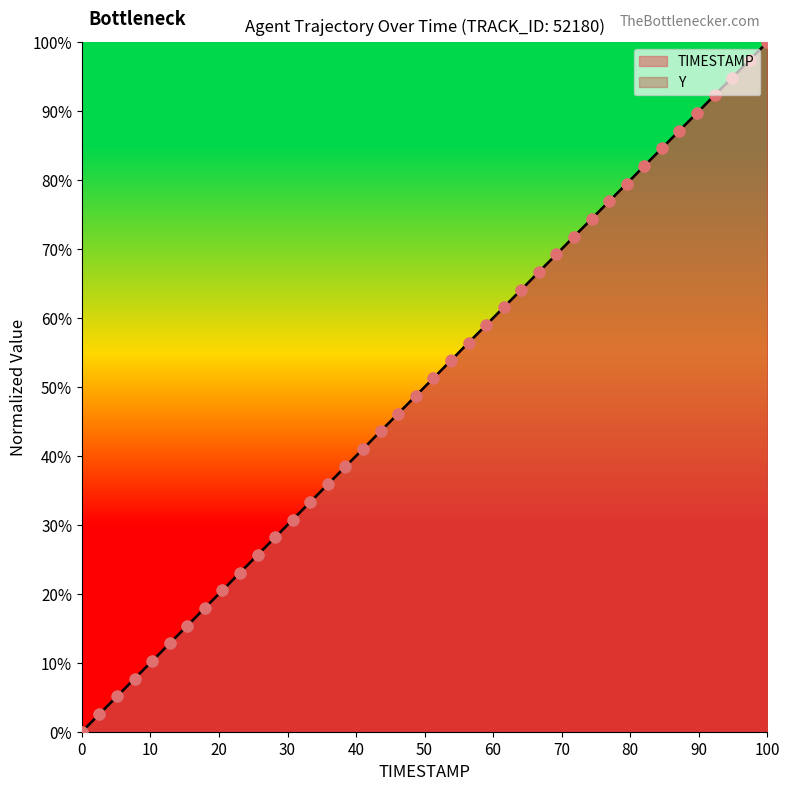

Which series reaches the minimum Y coordinate?

TIMESTAMP